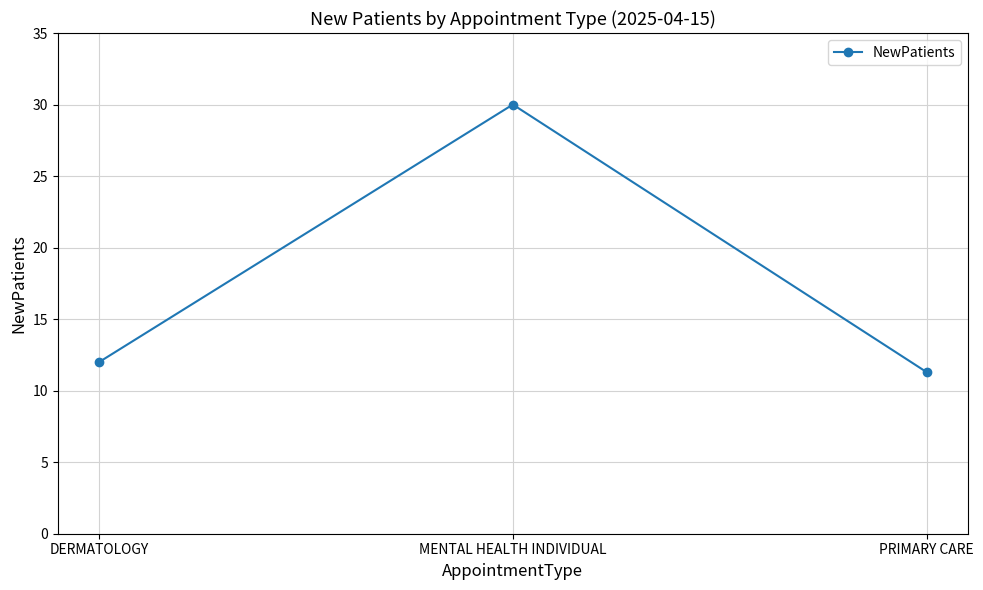

What is the label of the 1st point from the left?

DERMATOLOGY